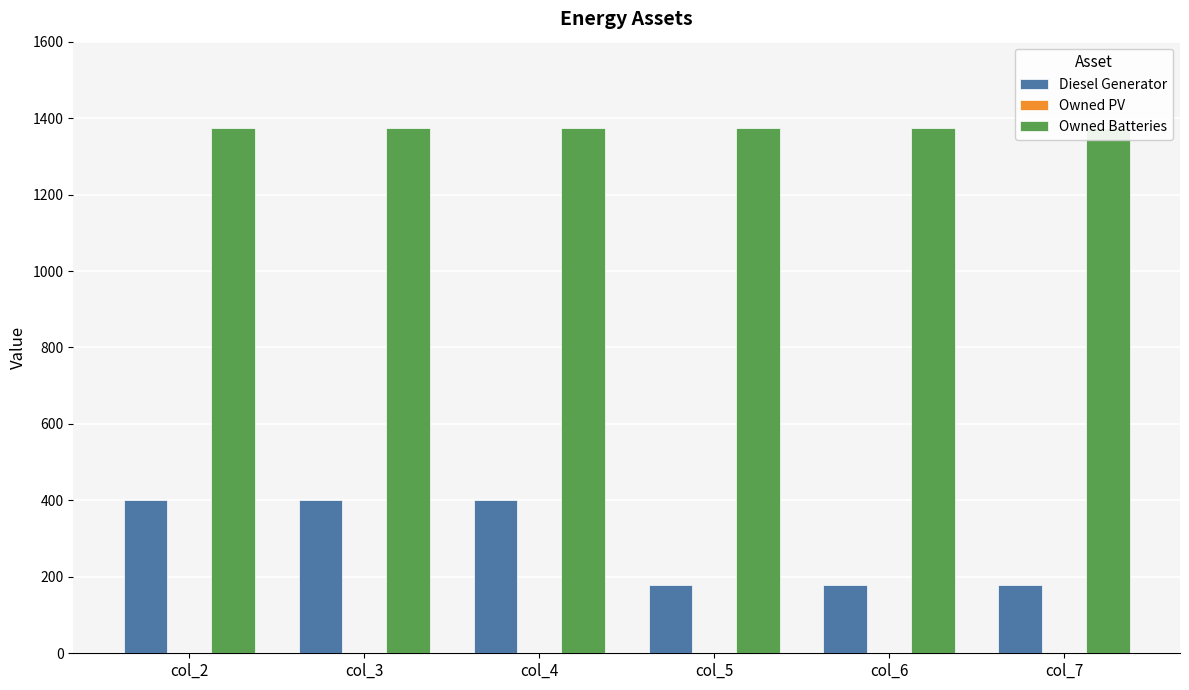

List the series in order of their peak value, highest first.

Owned Batteries, Diesel Generator, Owned PV